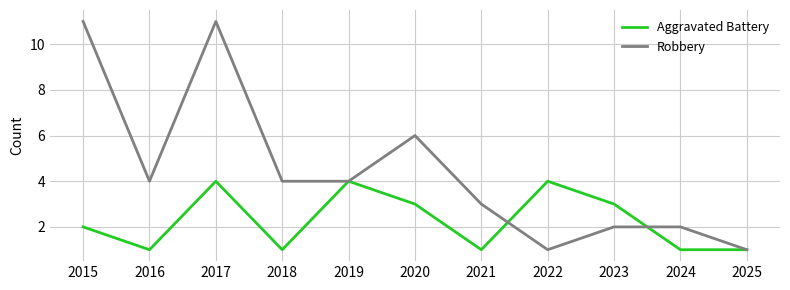

The value of Robbery at 2015 is 5. True or false?

False